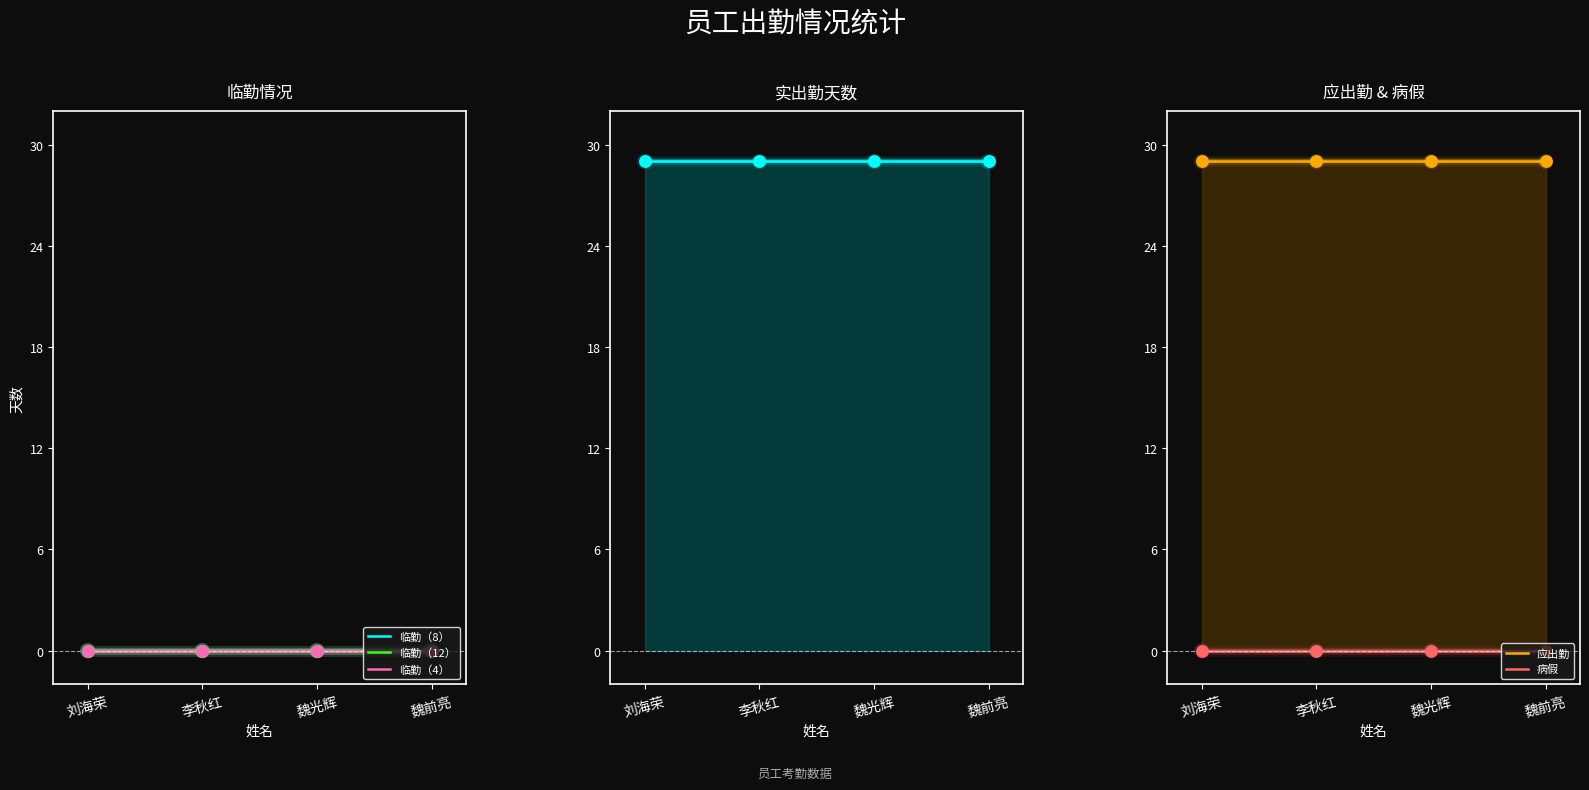

Is the value of 临勤（8） at 魏光辉 greater than the value of 病假 at 刘海荣?

No